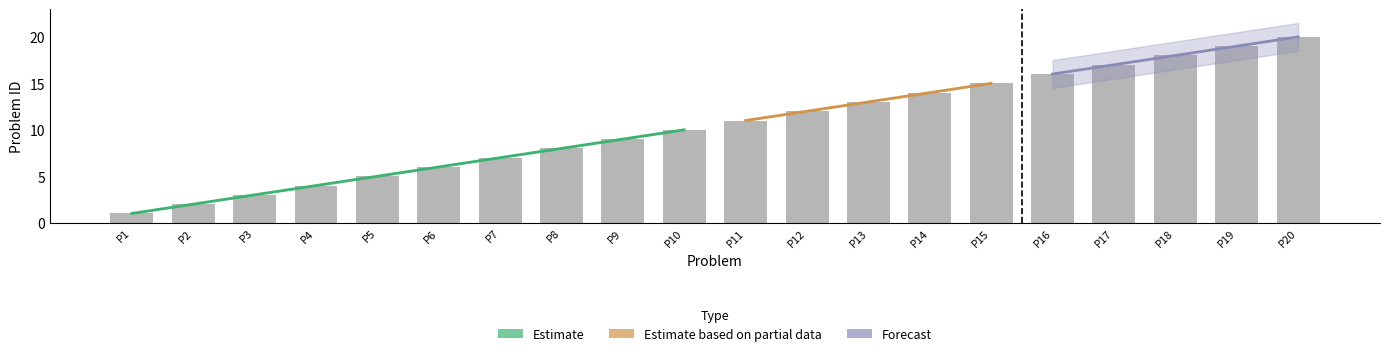

Reading right to left, extract all data points from this chart.

20	19	18	17	16	15	14	13	12	11	10	9	8	7	6	5	4	3	2	1